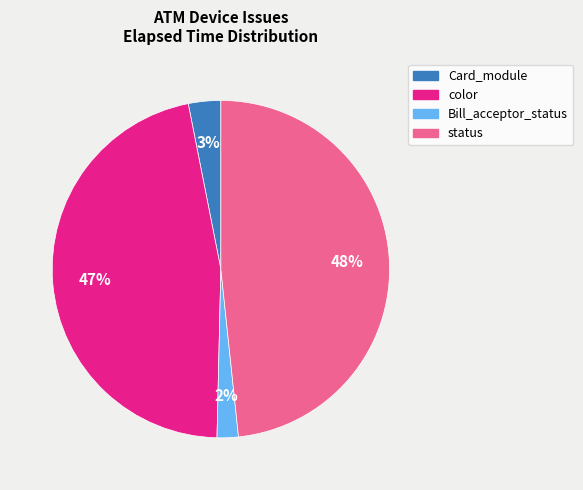

Is there any slice that represents more than half of the pie?

No